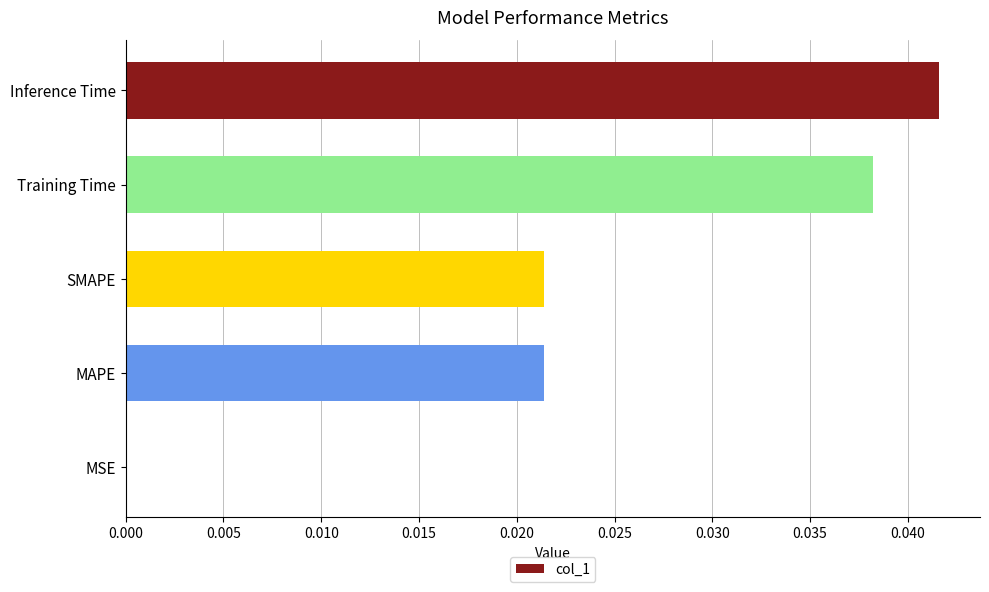

The chart shows a value of 0.1 at Training Time. True or false?

False